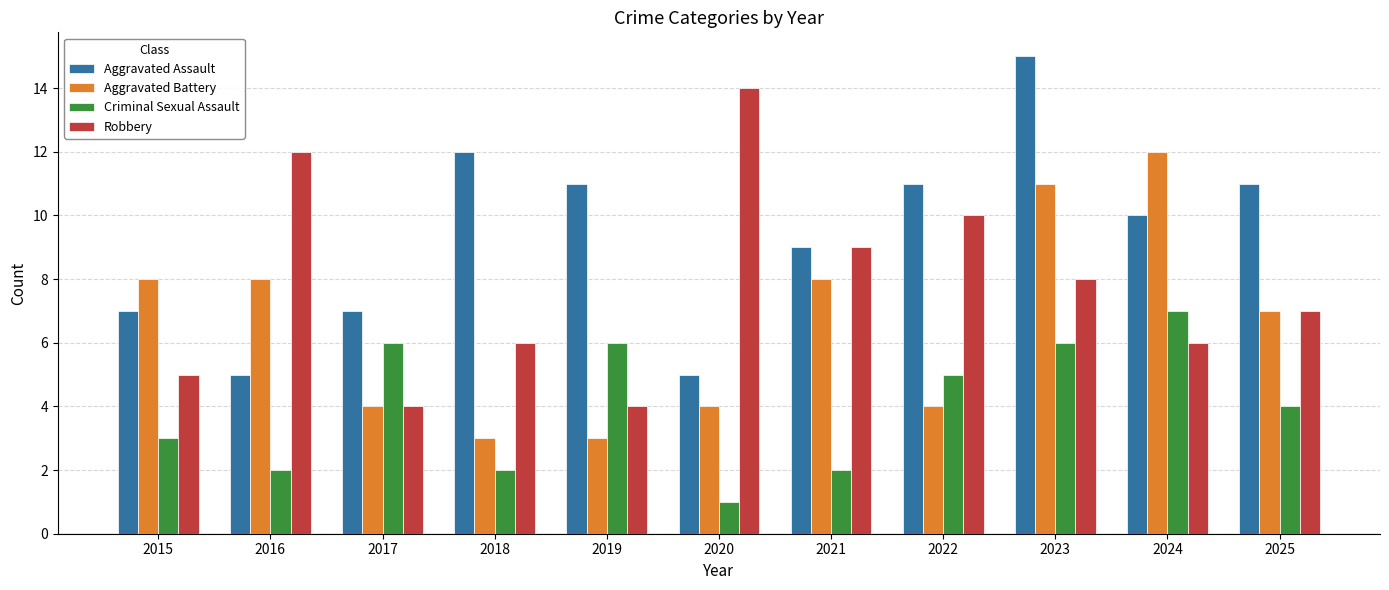

List the series in order of their peak value, lowest first.

Criminal Sexual Assault, Aggravated Battery, Robbery, Aggravated Assault